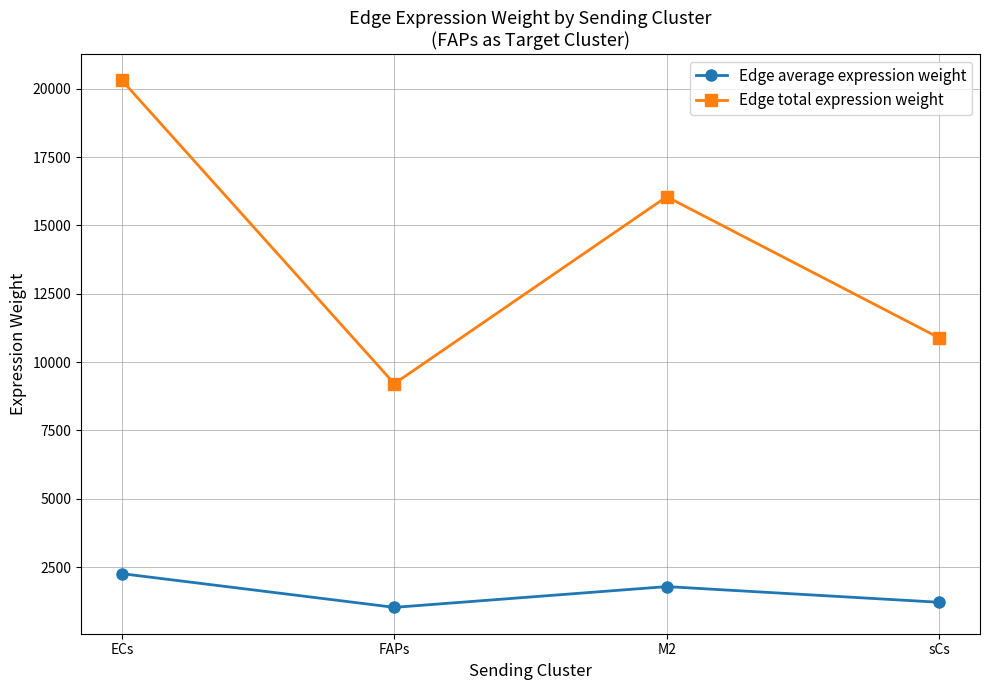

What is the label of the 1st point from the right?

sCs